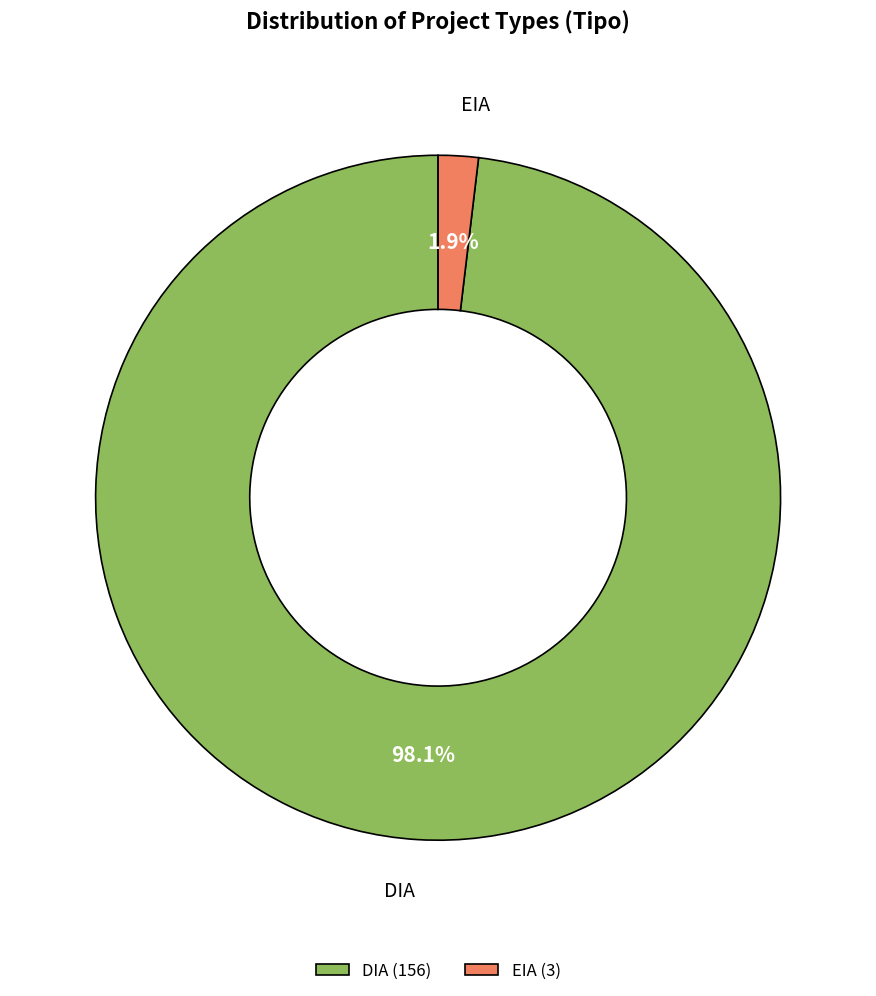

What percentage is NOT represented by EIA?

98.1%